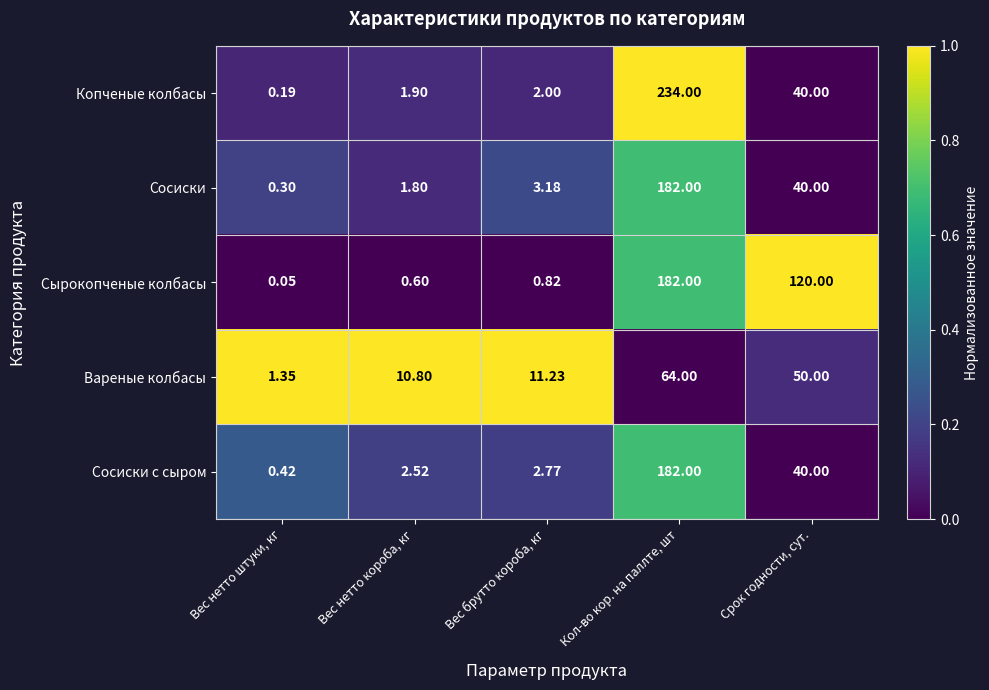

Which series has the widest spread of values?

Копченые колбасы